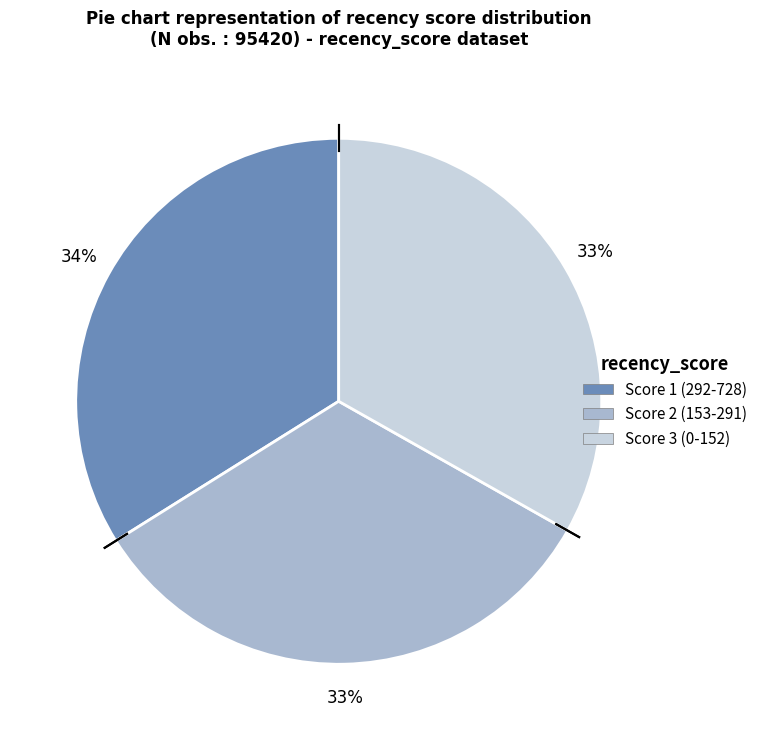

Which category has the biggest portion of the pie?

Score 1 (292-728)